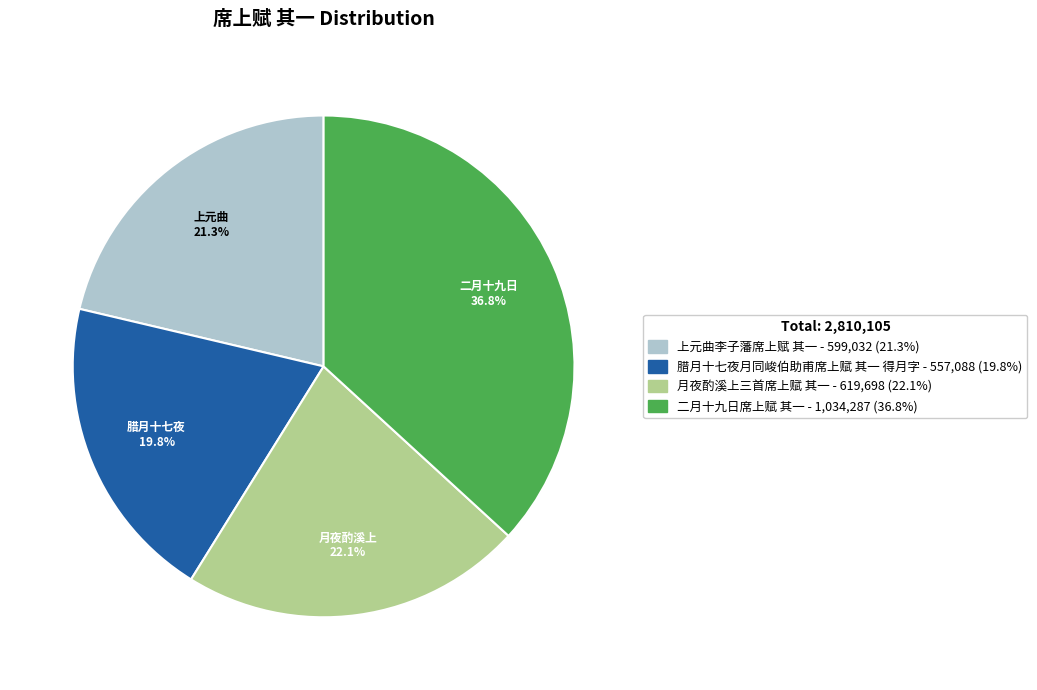

Which slice is the smallest?

腊月十七夜月同峻伯助甫席上赋 其一 得月字